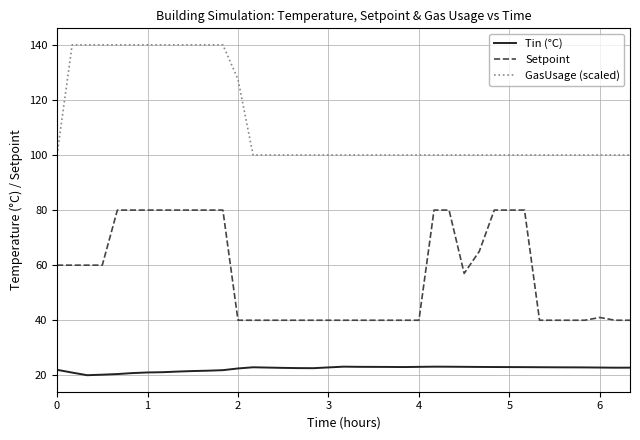

True or false: Tin (°C) and Setpoint intersect in this chart.

False